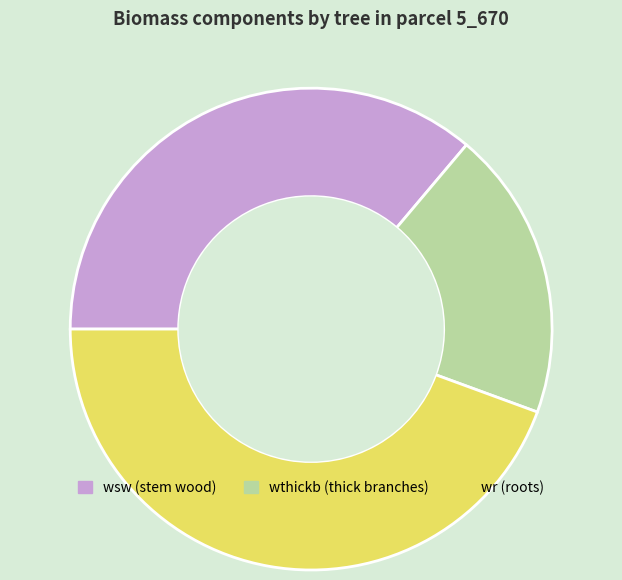

Is there a majority slice in this chart?

No